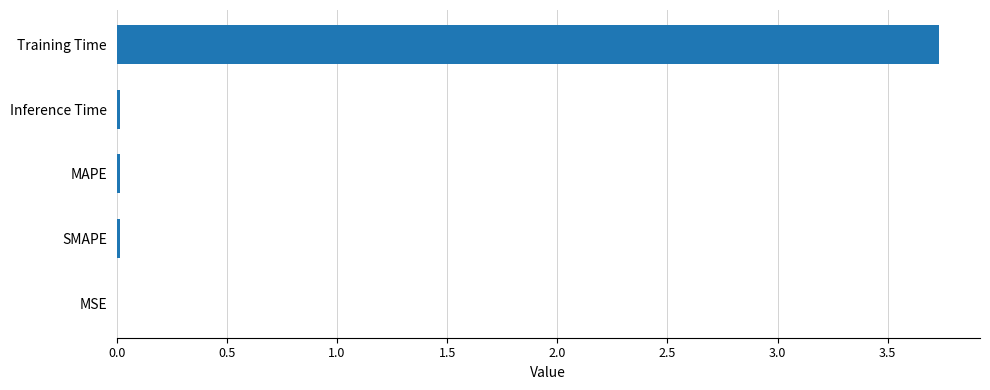

Count the number of categories in the chart.

5